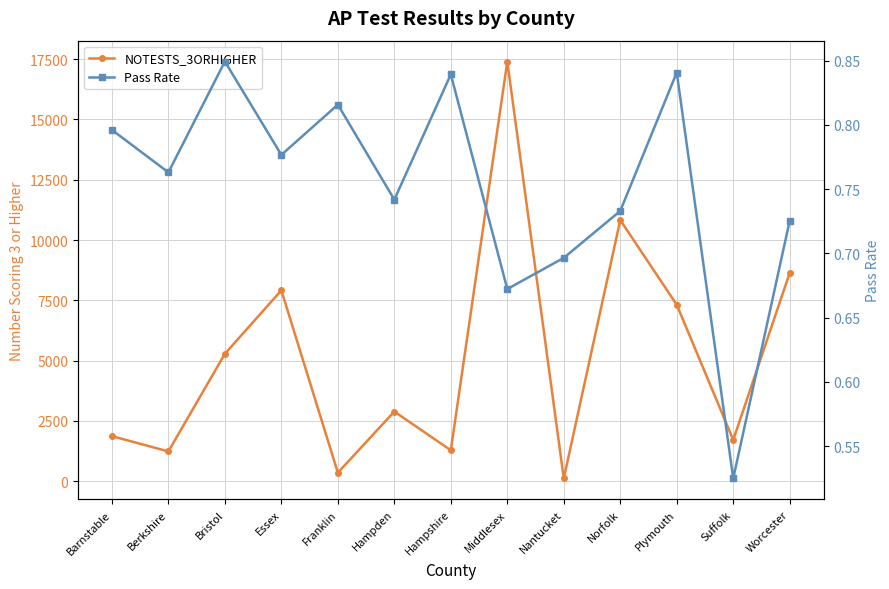

True or false: NOTESTS_3ORHIGHER has a value of 7914.0 at Essex.

True